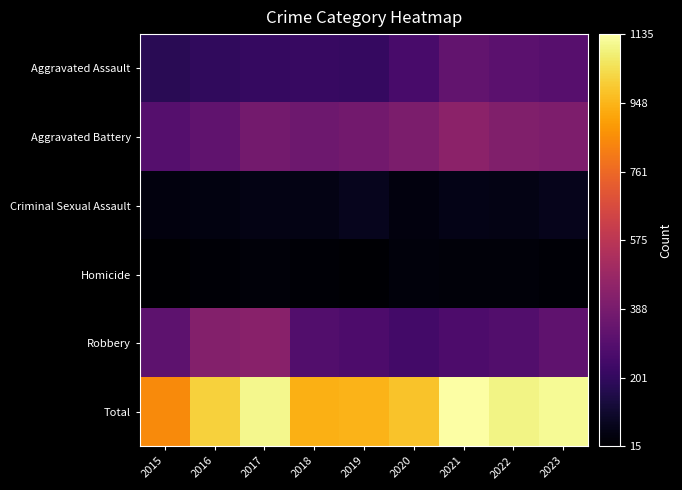

What is the difference between the highest and lowest values at 2015?

833